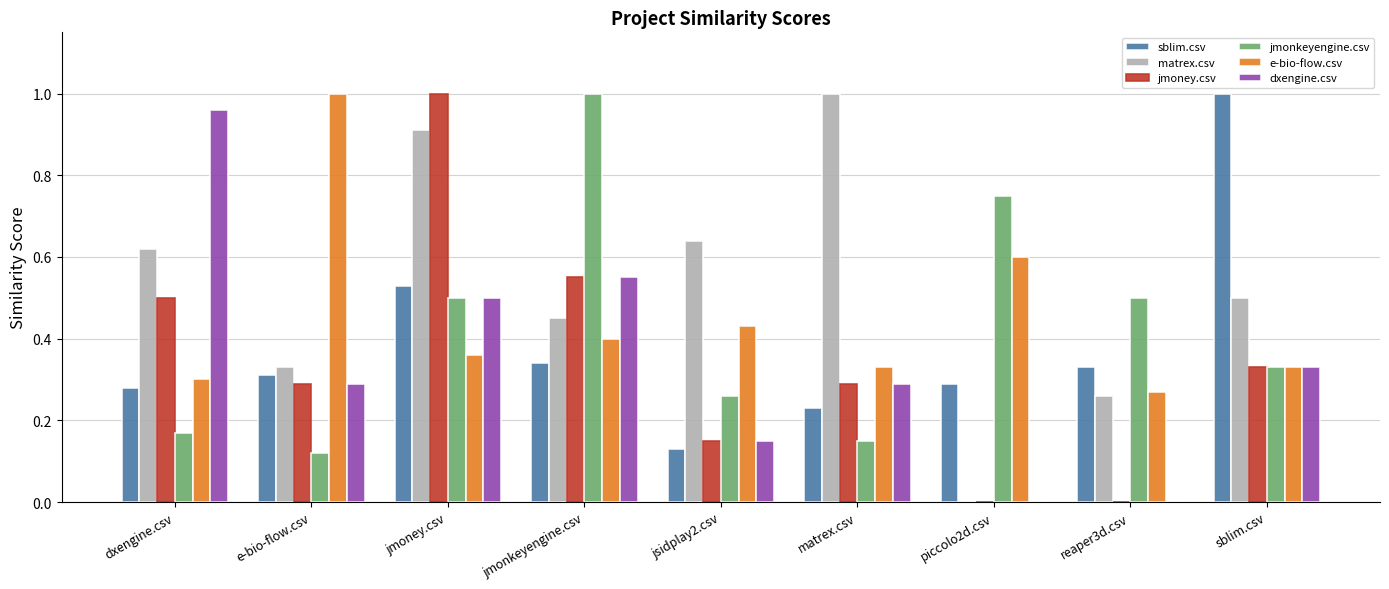

Is the value of e-bio-flow.csv at e-bio-flow.csv greater than the value of jmonkeyengine.csv at jmoney.csv?

Yes